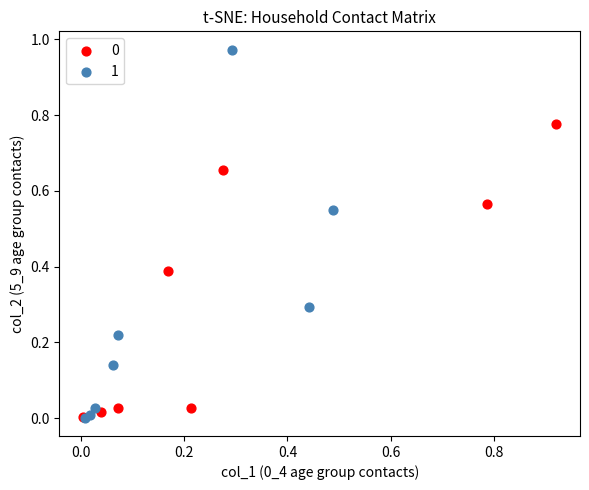

Which series reaches the maximum Y coordinate?

1